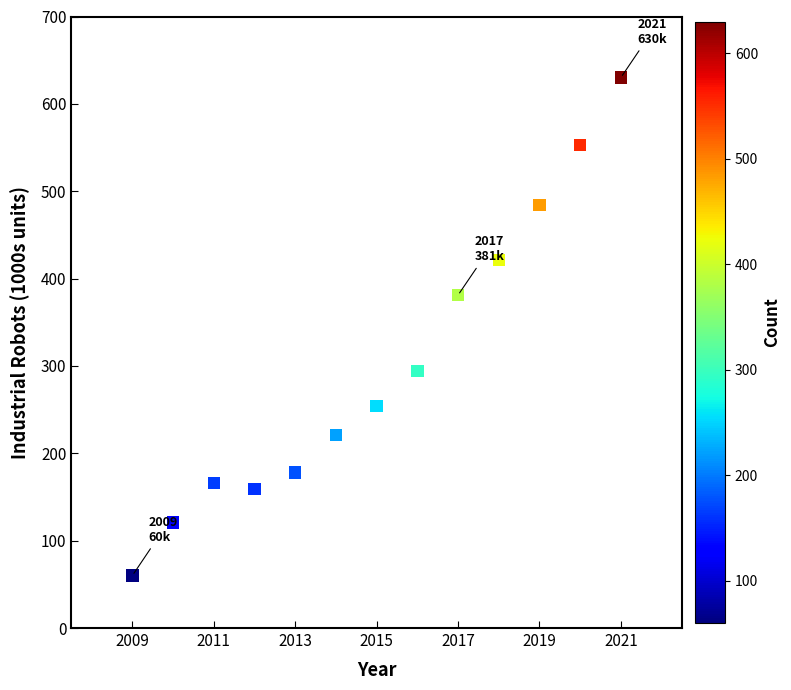

What Y value in the scatter plot is closest to 345?

381